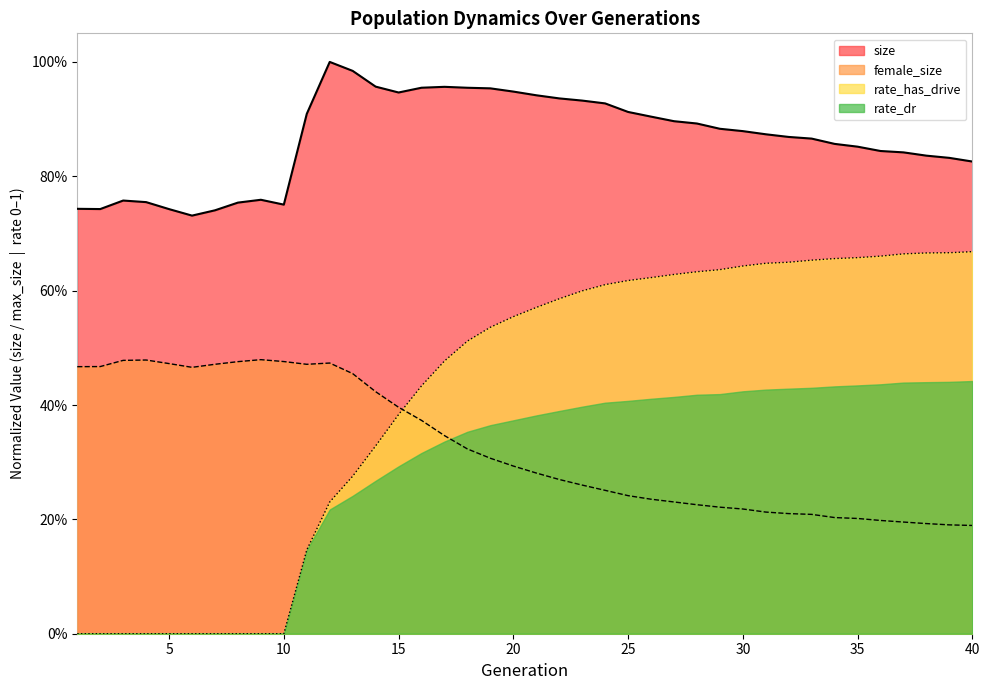

What is the value of the female_size point at the 37th from the left?

0.2